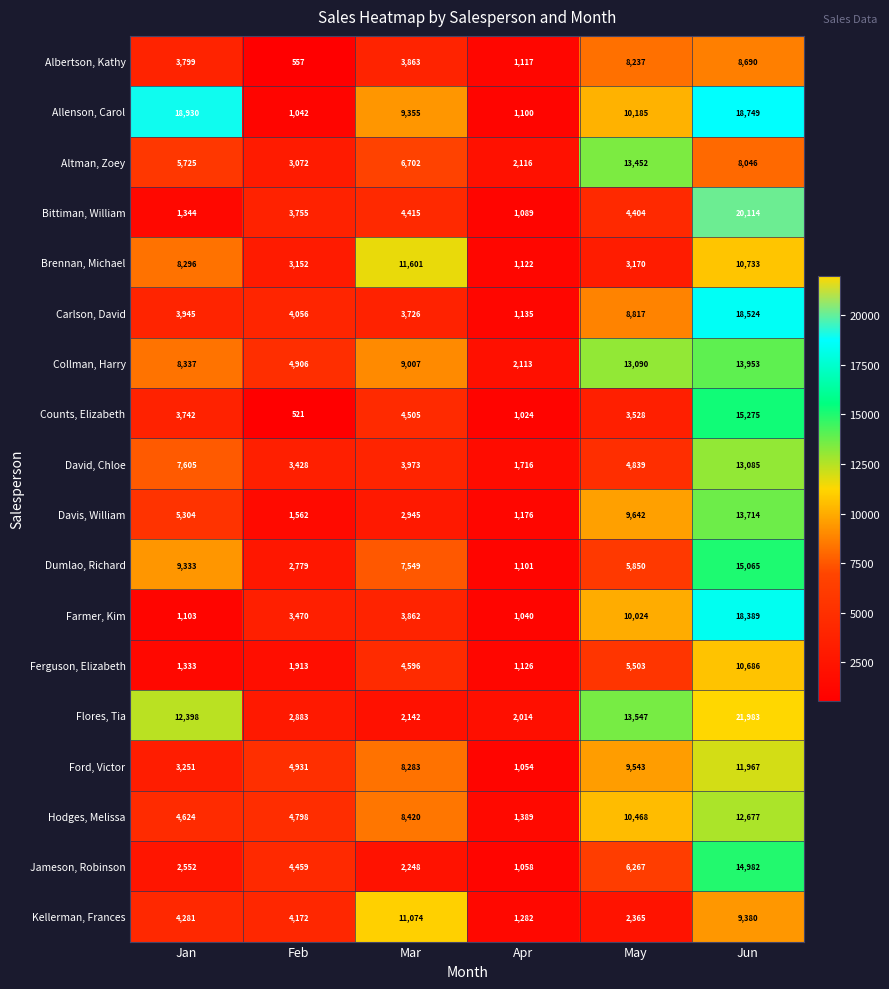

At which label does Allenson, Carol first exceed 10185?

Jan